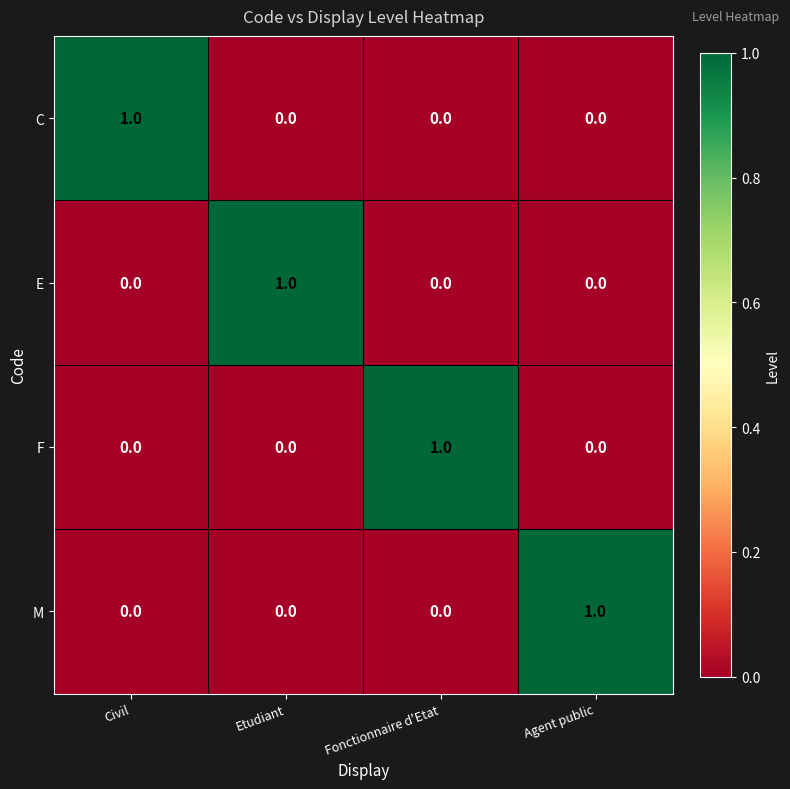

Count the F values in the range 0 to 1.

4